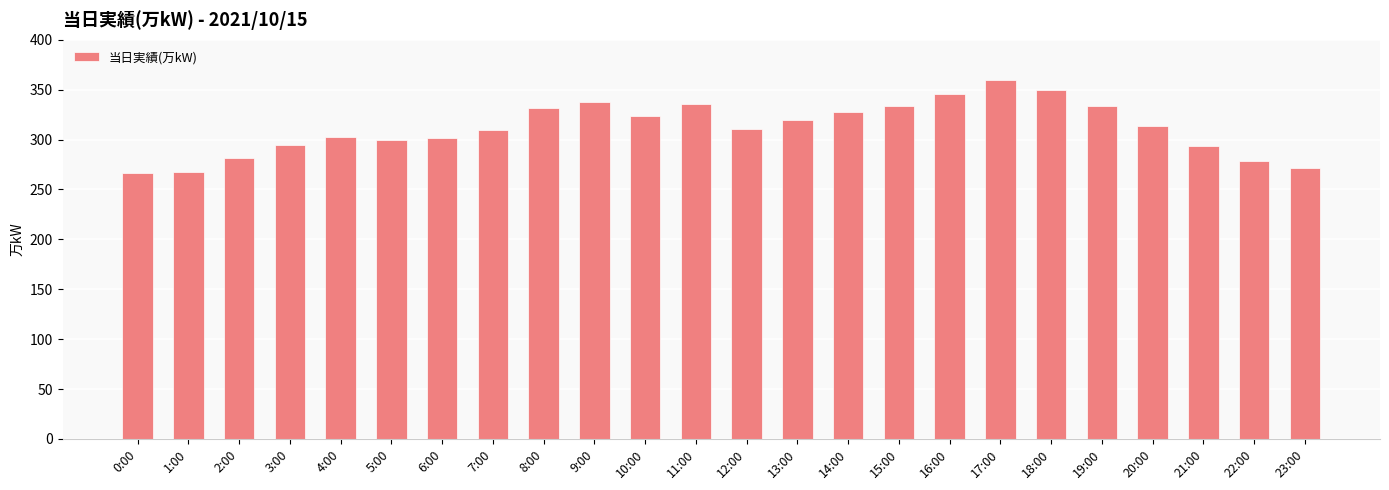

True or false: the data shows 187 at 15:00.

False